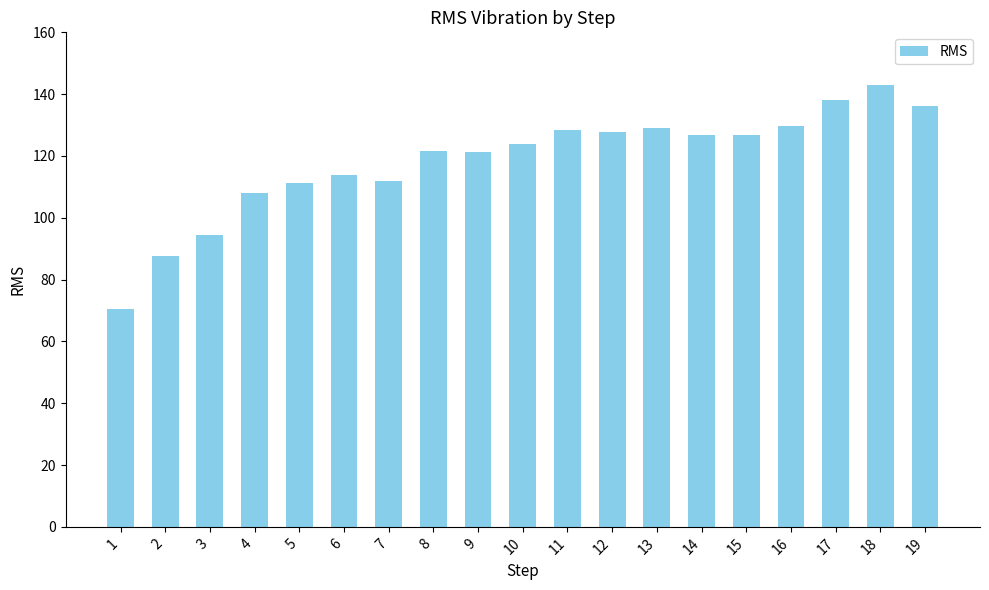

What is the smallest value displayed?

70.4